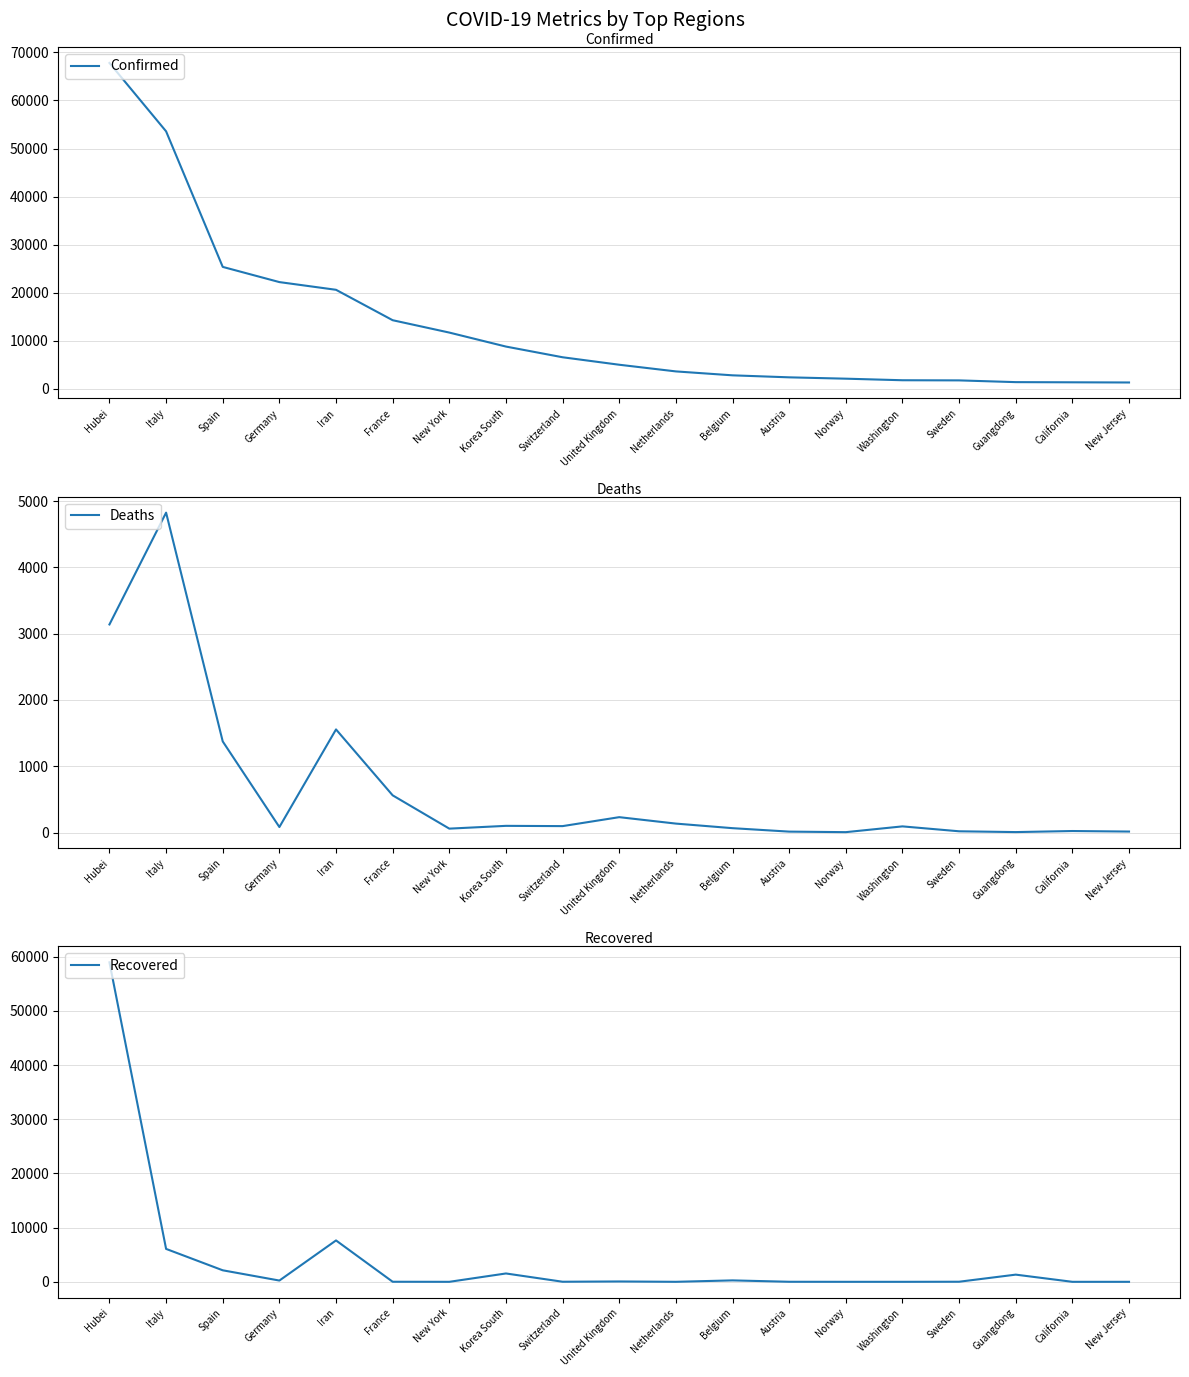

True or false: Confirmed has more than 1 interior local peaks.

False